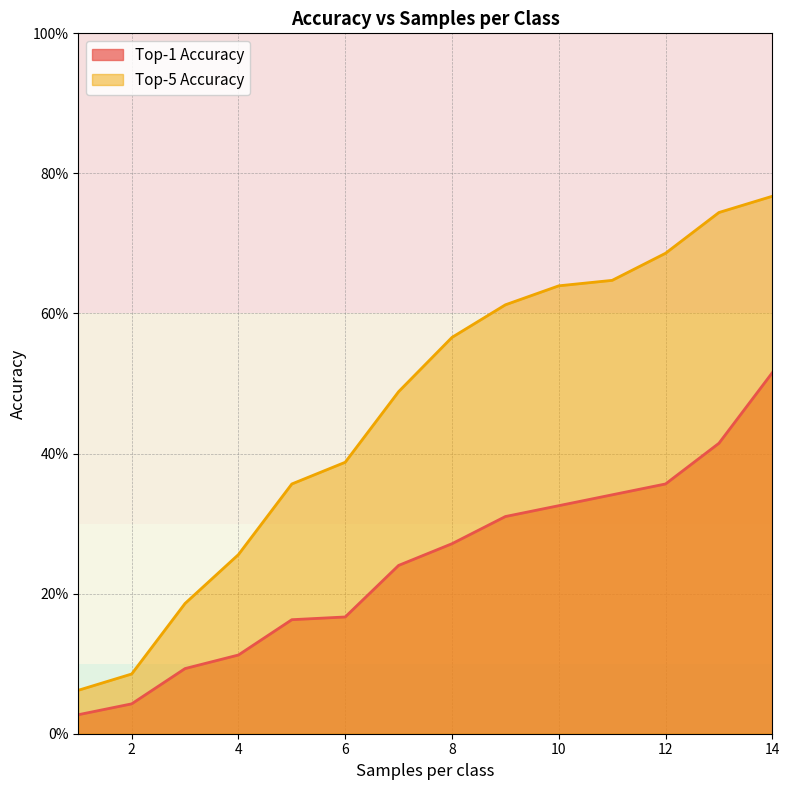

What is the value of the Top-1 Accuracy point at the 6th from the left?

0.2